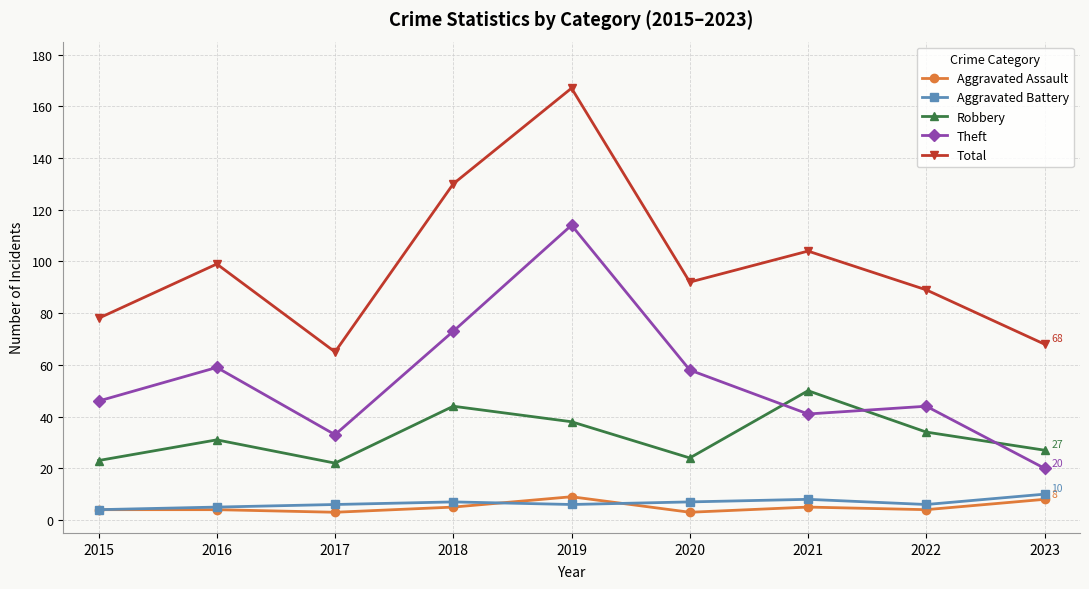

True or false: Robbery and Total intersect in this chart.

False